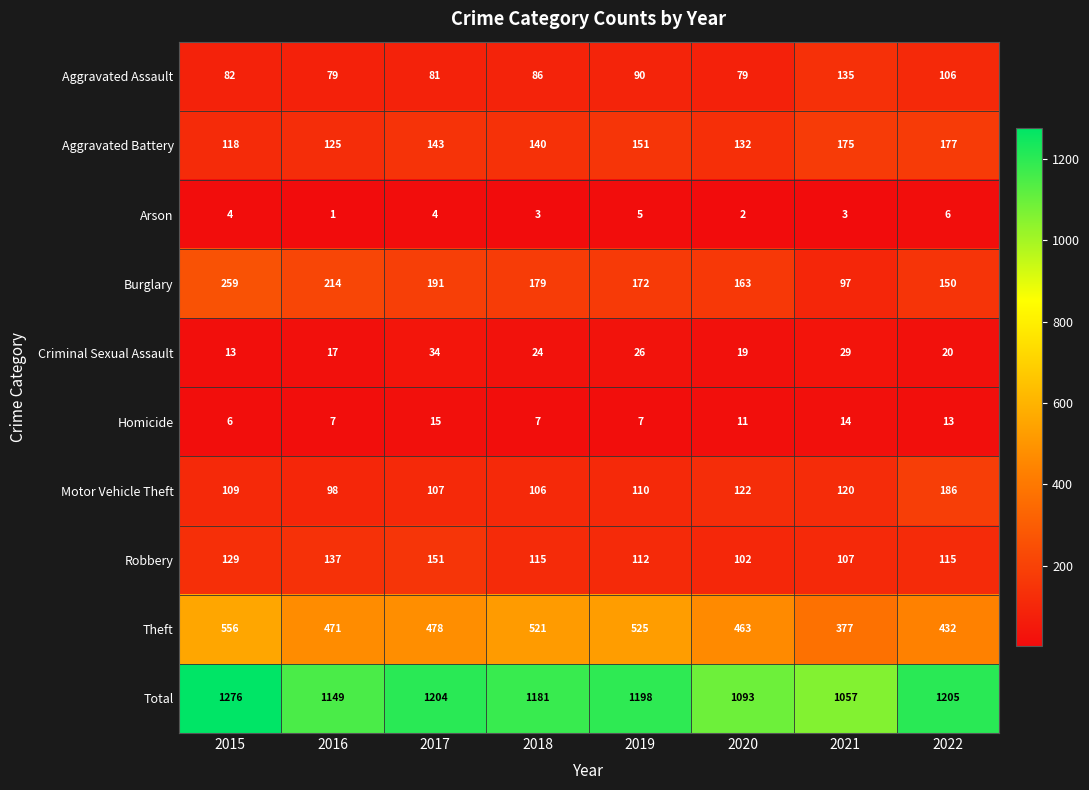

Which series has the largest total across all categories?

Total